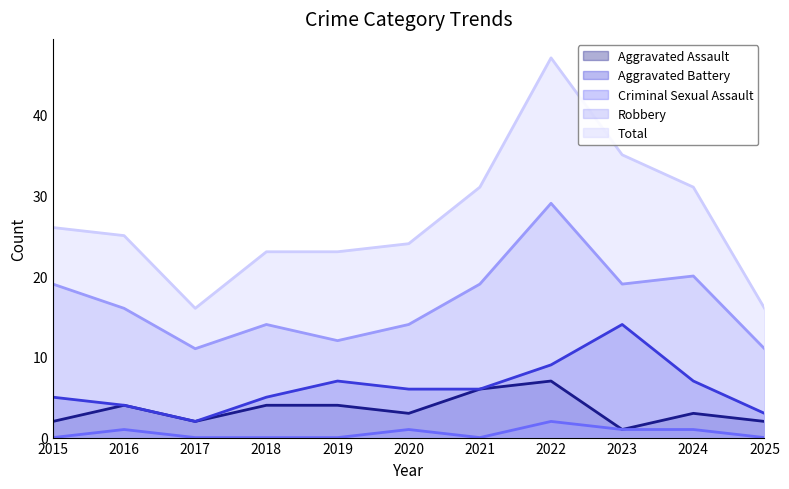

True or false: Robbery and Criminal Sexual Assault cross at least once.

False